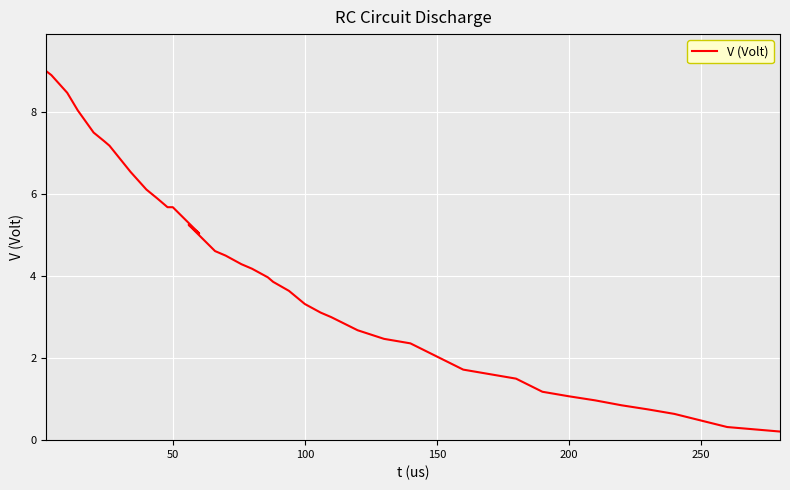

Reading left to right, list all the values displayed in this chart.

9.0	8.9	8.5	8.0	7.5	7.3	7.2	6.9	6.5	6.1	5.9	5.7	5.7	5.0	5.2	4.6	4.5	4.3	4.2	4.0	3.9	3.6	3.3	3.1	3.0	2.7	2.5	2.4	2.0	1.7	1.6	1.5	1.2	1.1	1.0	0.8	0.8	0.6	0.3	0.2